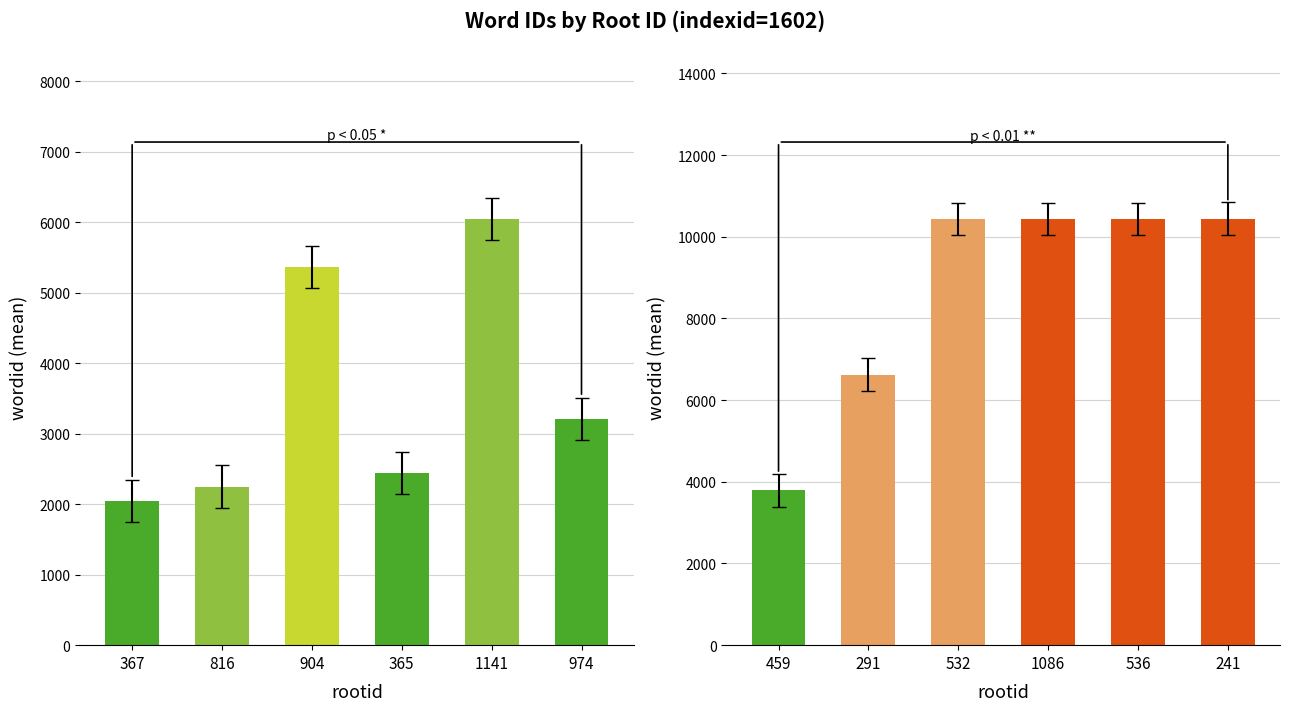

What is the greatest value displayed?

10440.0